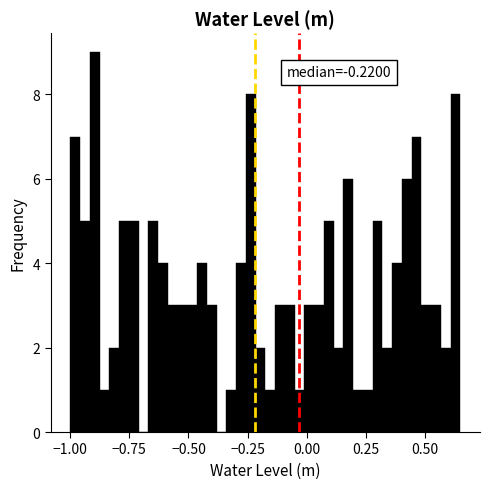

Read against the x-axis, roughly where is the centre of the tallest bar?

-0.90